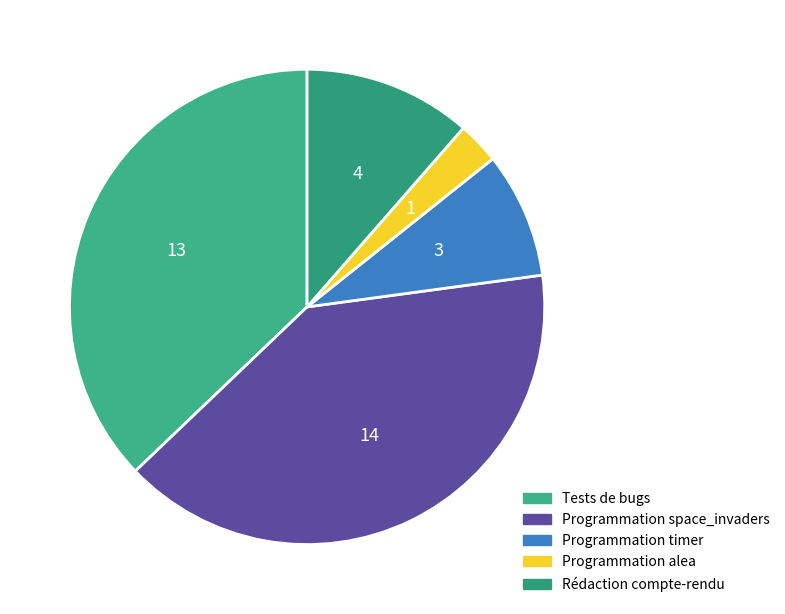

To the nearest percent, what is the difference between the Rédaction compte-rendu and Programmation alea slice percentages?

9%